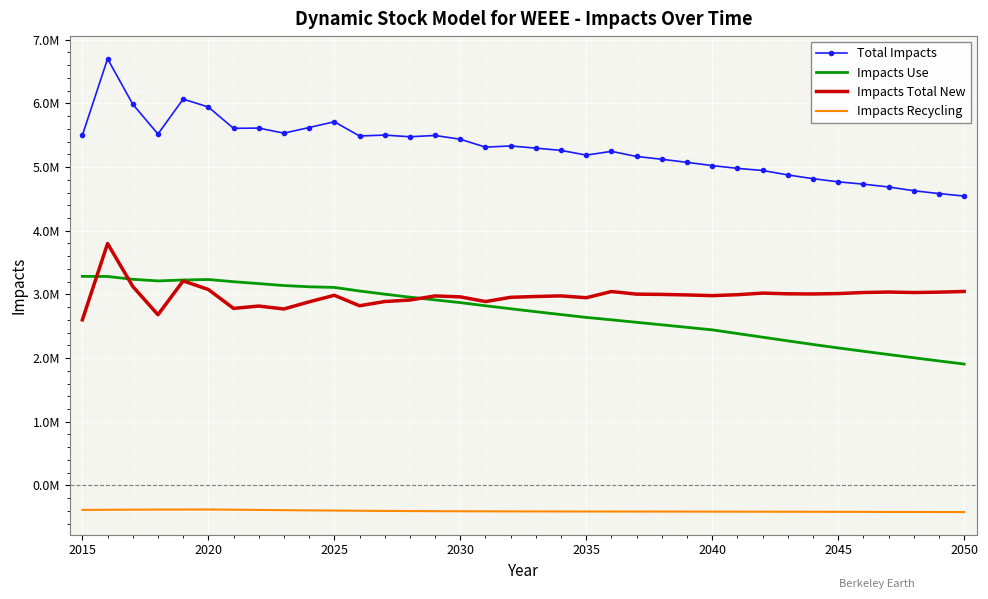

How many interior local peaks does the Impacts Recycling series have?

1